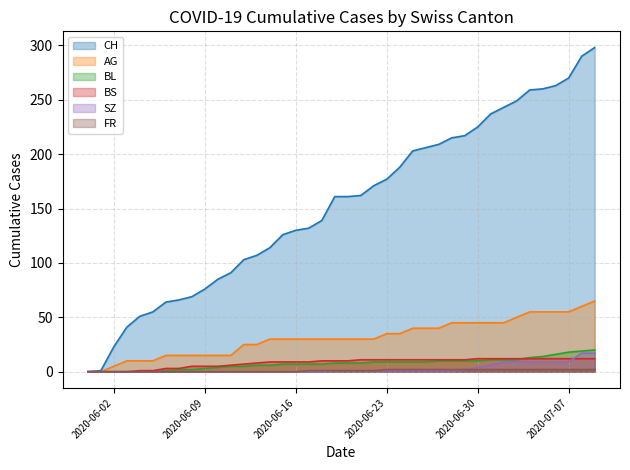

What is the sum of the SZ values at 2020-07-07 and 2020-07-09?

26